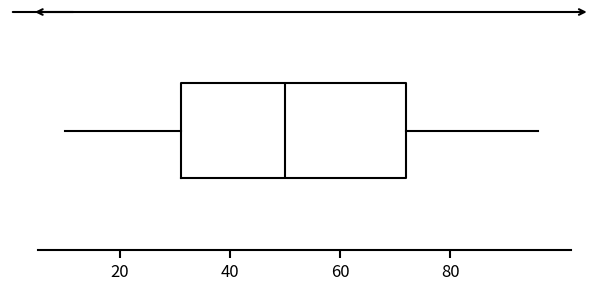

Transcribe this box plot: give where the median line is, the range the box spans, and where the two whiskers end, as read against the x-axis. The values are not printed on the chart, so give them approximately, as read against the axis.

median 50, box 32 to 72, whiskers 10 to 96